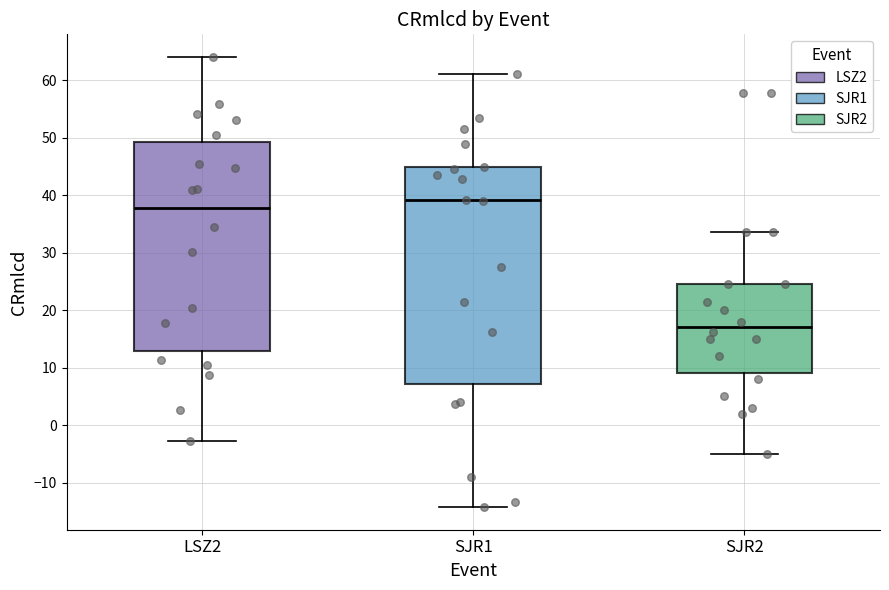

Reading left to right, transcribe this box plot: for each box, give where its median line is, the range the box spans, and where its two whiskers end, as read against the y-axis. The values are not printed on the chart, so give them approximately, as read against the axis.

LSZ2: median 38, box 13 to 49, whiskers -3 to 64
SJR1: median 39, box 7 to 45, whiskers -14 to 61
SJR2: median 17, box 9 to 25, whiskers -5 to 34